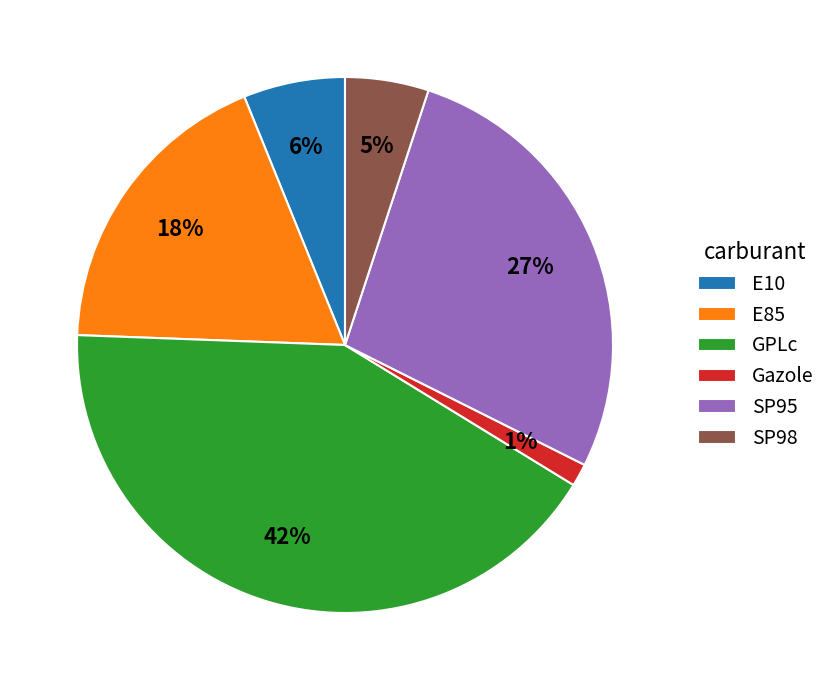

Is it true that E10 is 6% of the pie?

True